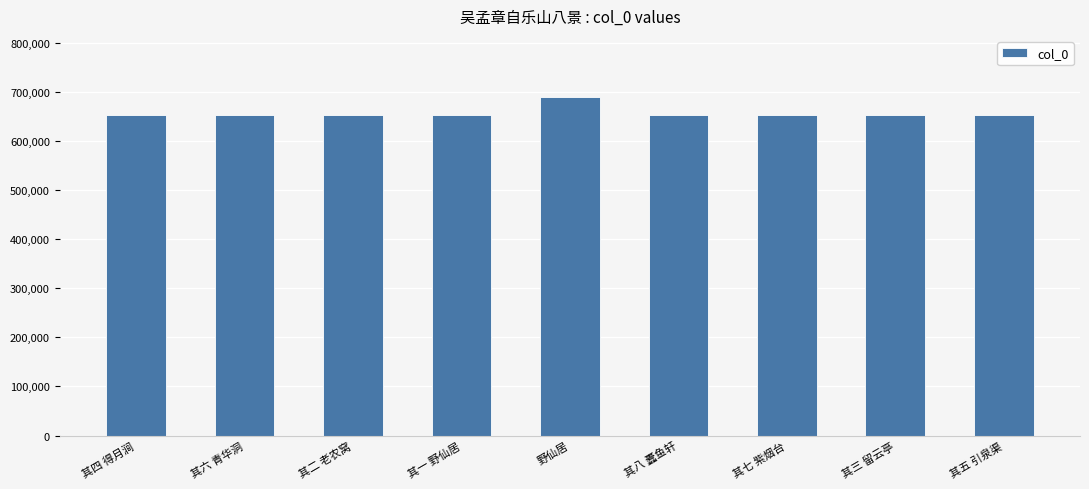

What is the label of the 3rd bar from the right?

其七 紫烟台